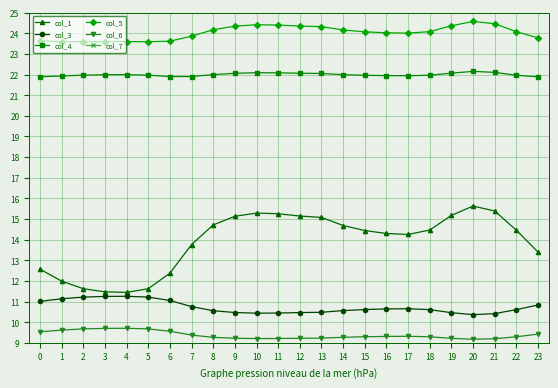

Which series has the largest total across all categories?

col_5